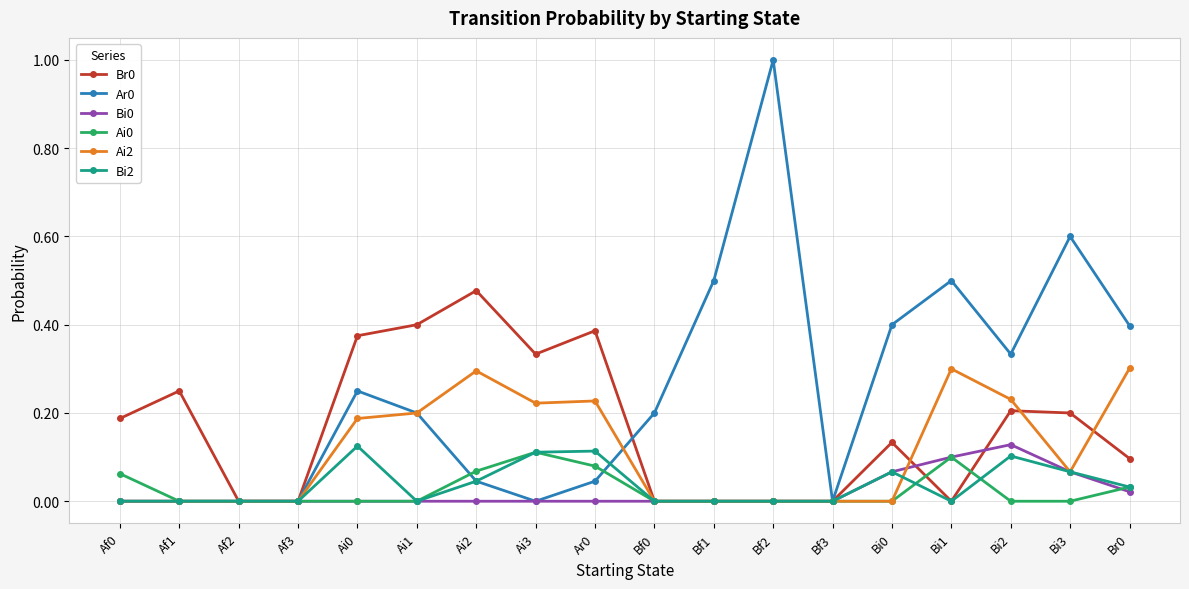

What position from the left is Bf3?

13